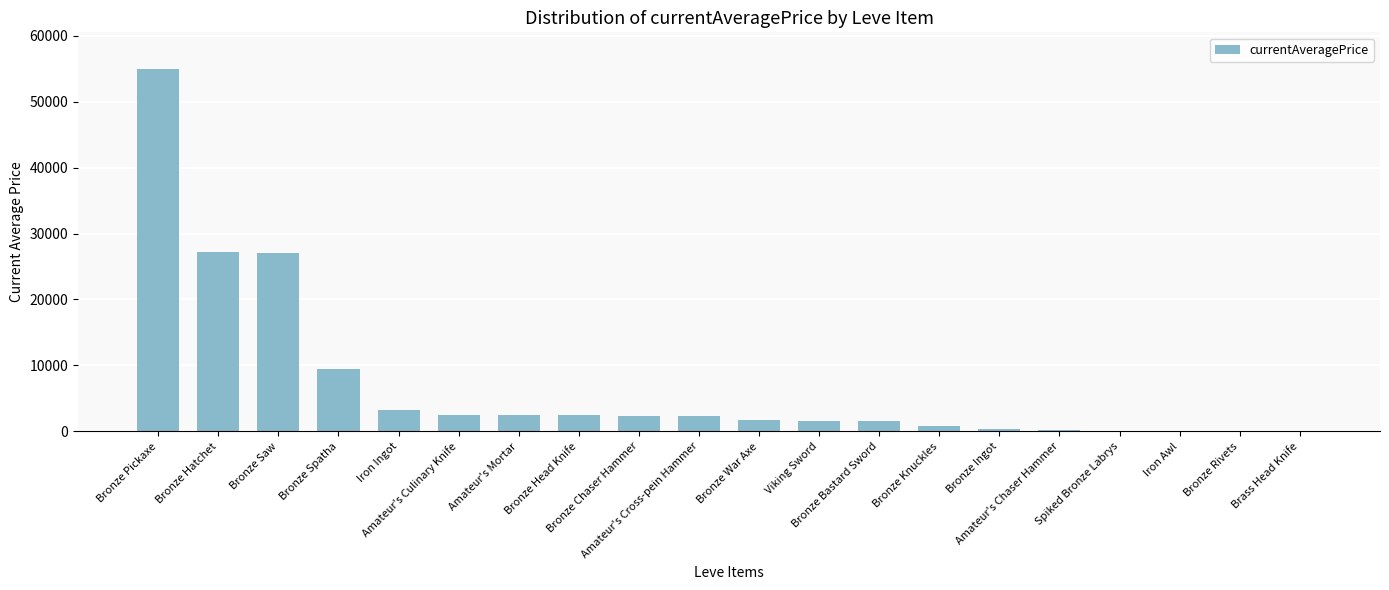

Which category has the highest value across all series?

Bronze Pickaxe